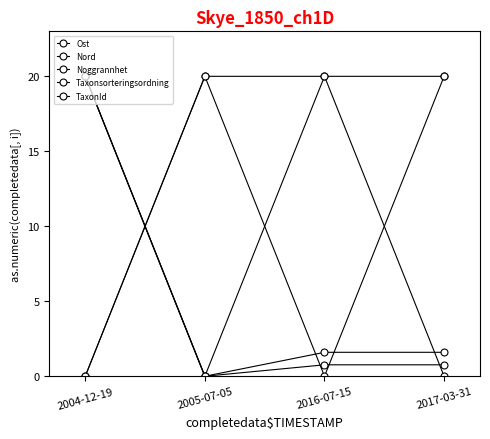

What is the sum of the Nord values at 2017-03-31 and 2016-07-15?

3.2